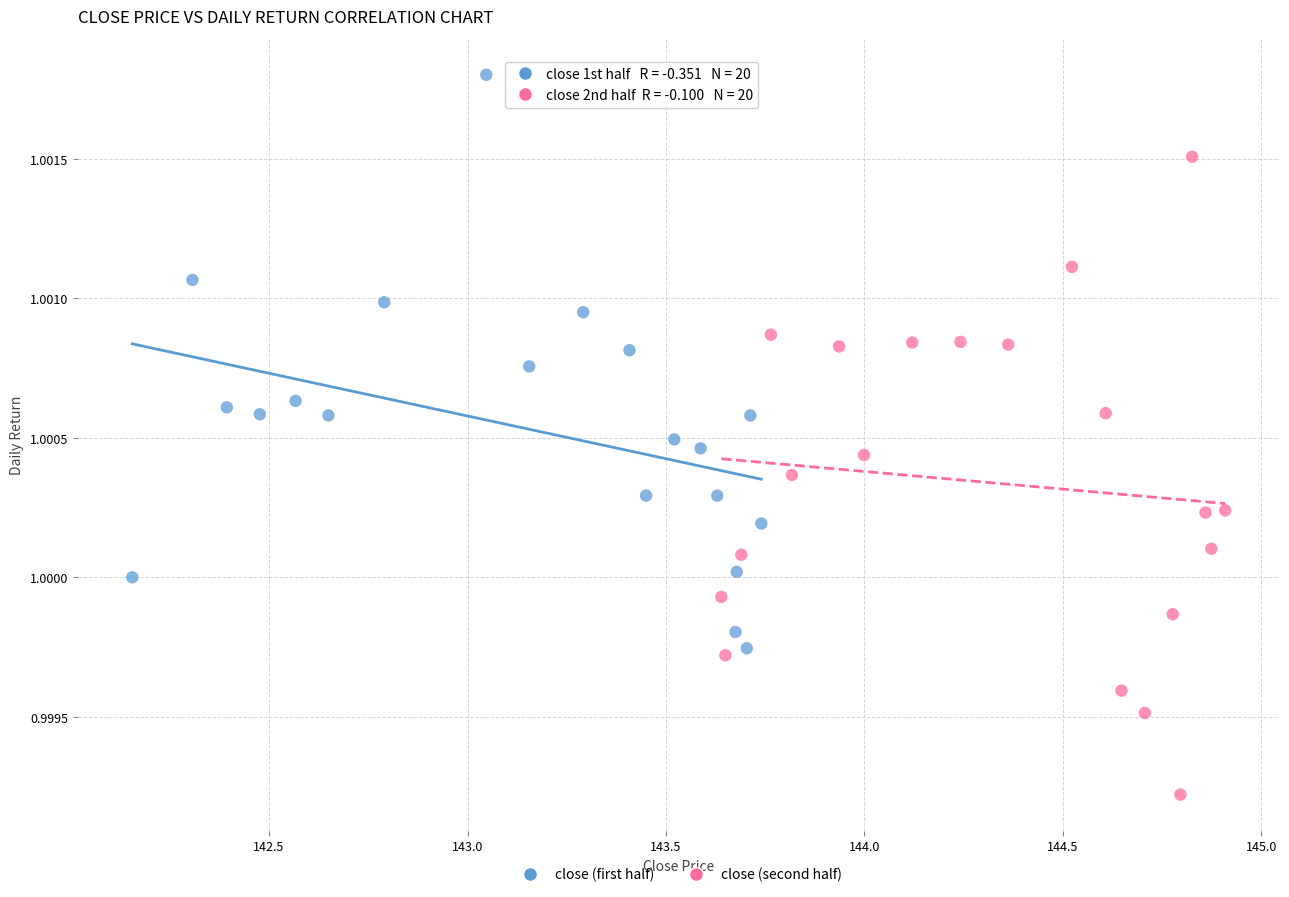

Which series contains the lowest Y value?

close (second half)